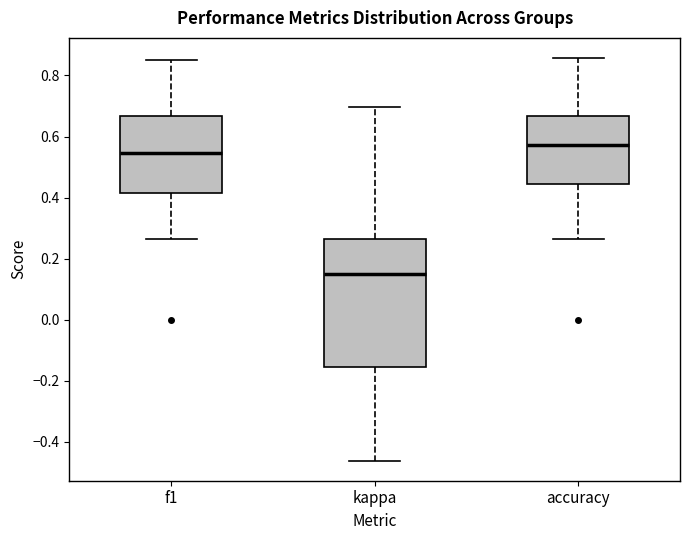

Reading left to right, read every box against the y-axis: the position of its median line, the range the box covers, and the ends of its whiskers. The values are not printed on the chart, so give them approximately, as read against the axis.

f1: median 0.54, box 0.42 to 0.66, whiskers 0.26 to 0.86
kappa: median 0.14, box -0.16 to 0.26, whiskers -0.46 to 0.70
accuracy: median 0.58, box 0.44 to 0.66, whiskers 0.26 to 0.86